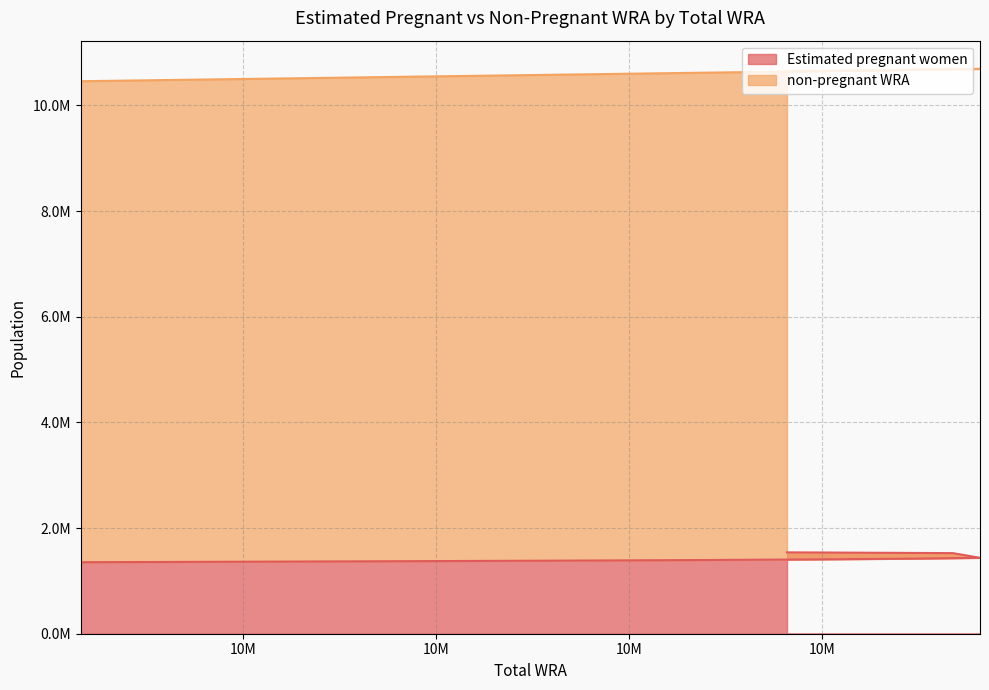

What is the sum of all values?

14199050.9